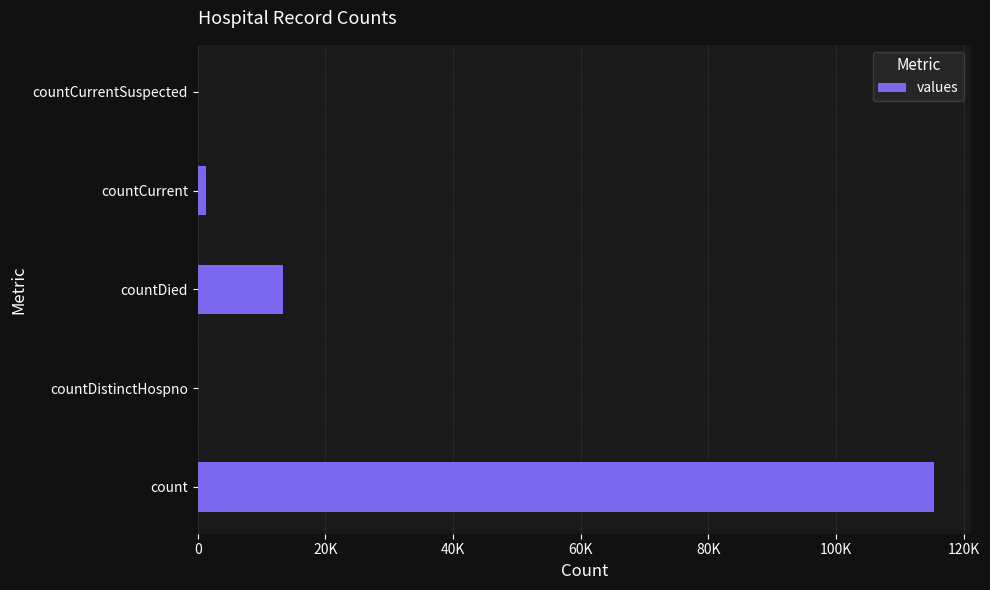

What is the difference between the maximum and minimum values?

115379